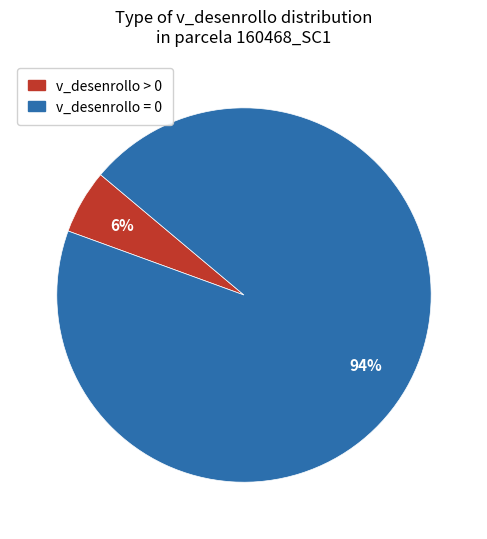

To the nearest percent, what is the average slice percentage?

50%